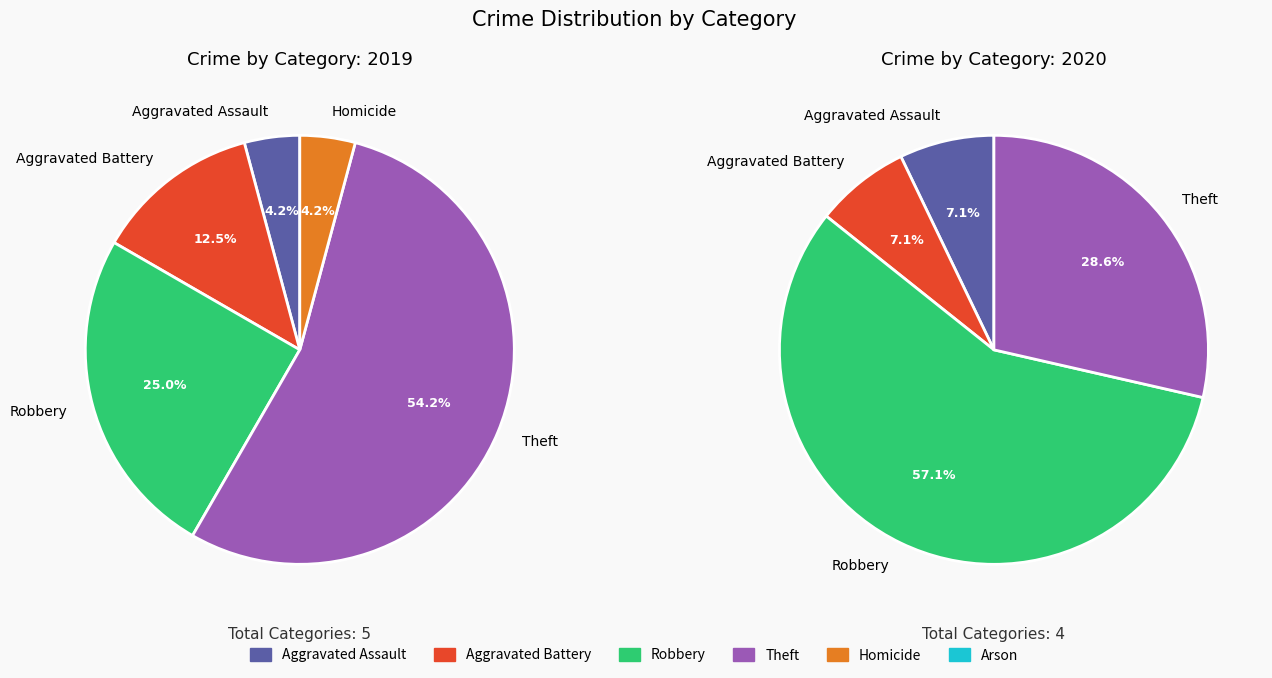

The Theft slice represents 69% of the pie. True or false?

False